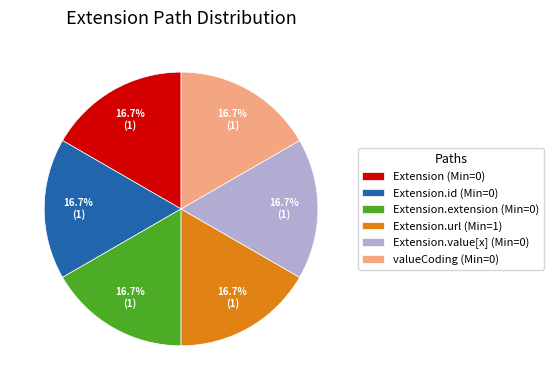

Is there a majority slice in this chart?

No